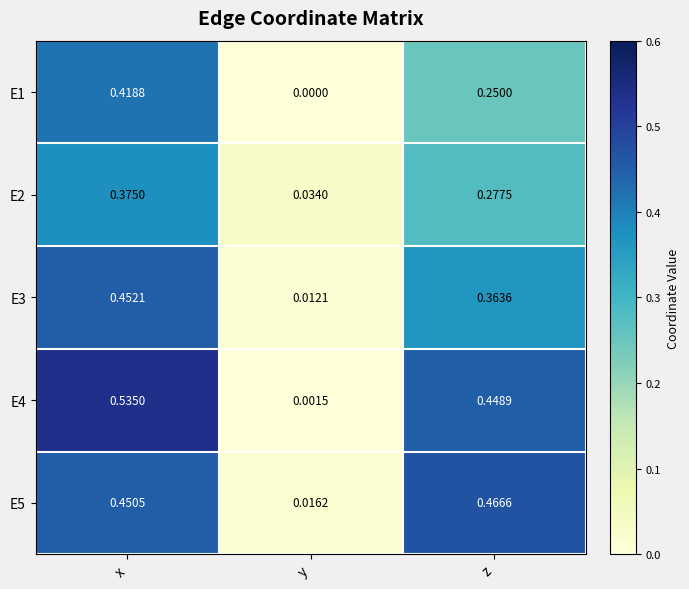

Which category has the highest value in the E1 series?

x